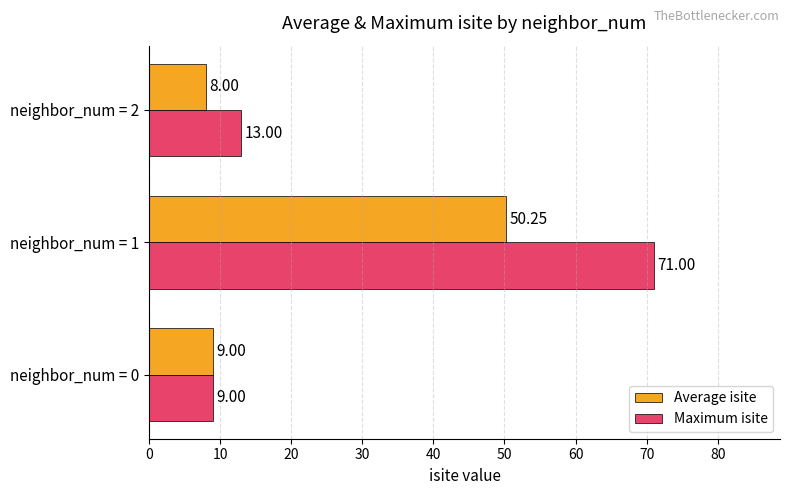

Which series has the largest range (max minus min)?

Maximum isite